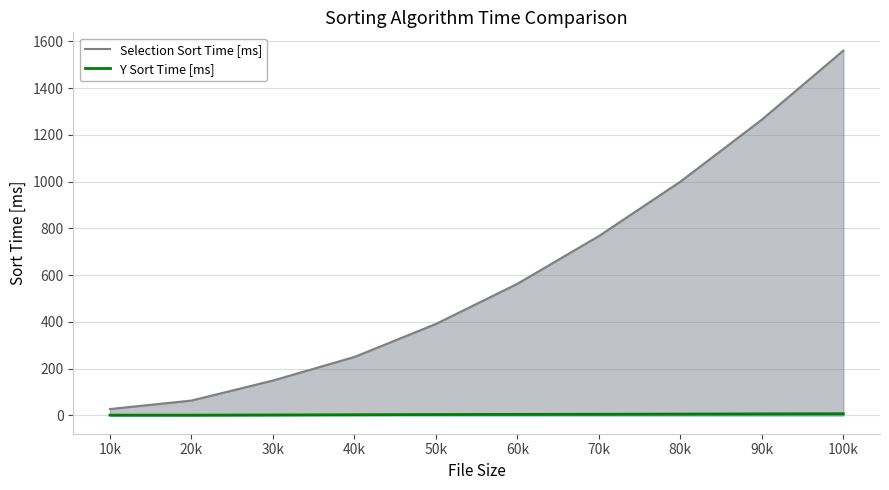

Reading left to right, what are all the values shown in this chart?

Selection Sort Time [ms]: 10k=27.6	20k=63.8	30k=149.5	40k=250.2	50k=391.5	60k=563.3	70k=767.4	80k=1000.2	90k=1265.5	100k=1560.7
Y Sort Time [ms]: 10k=1.4	20k=1.4	30k=2.3	40k=3.2	50k=4.1	60k=4.7	70k=5.3	80k=6.1	90k=6.9	100k=7.5